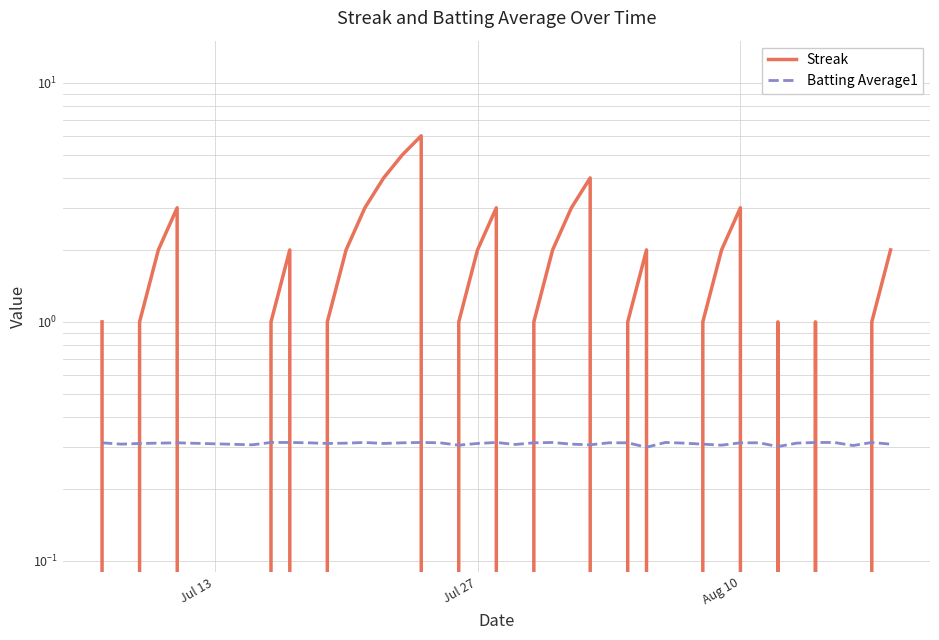

True or false: Streak has more than 2 points higher than both neighbors.

True